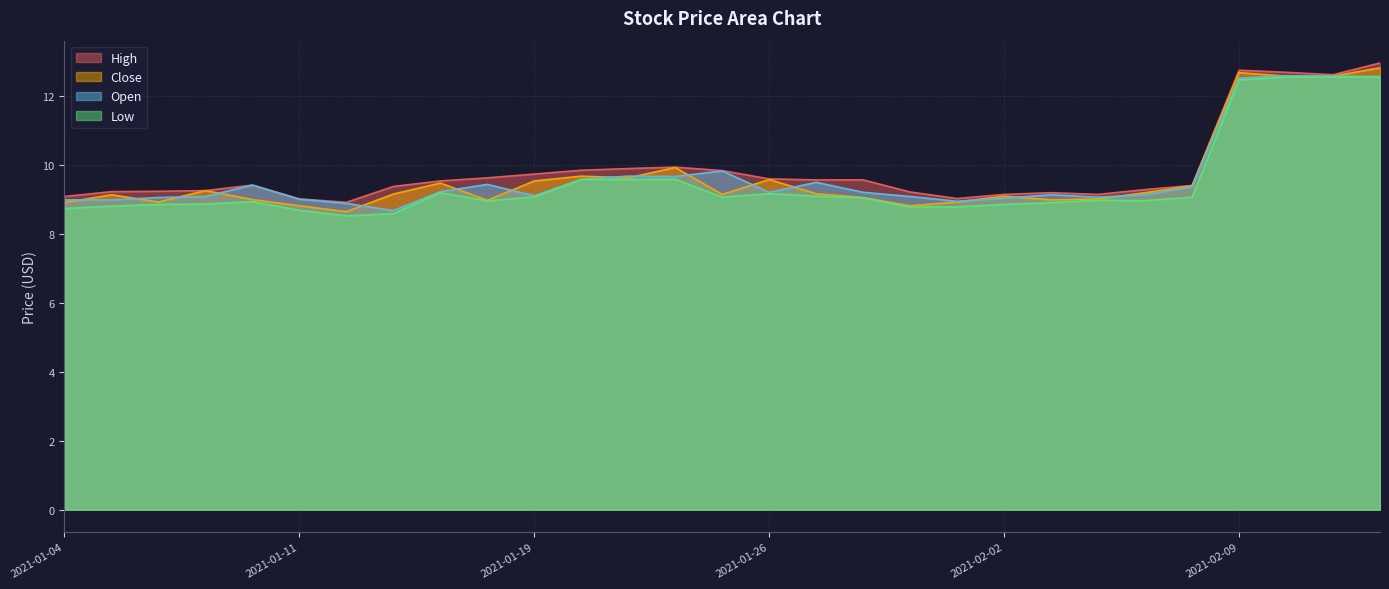

What is the value of the Low point at the 16th from the left?

9.2